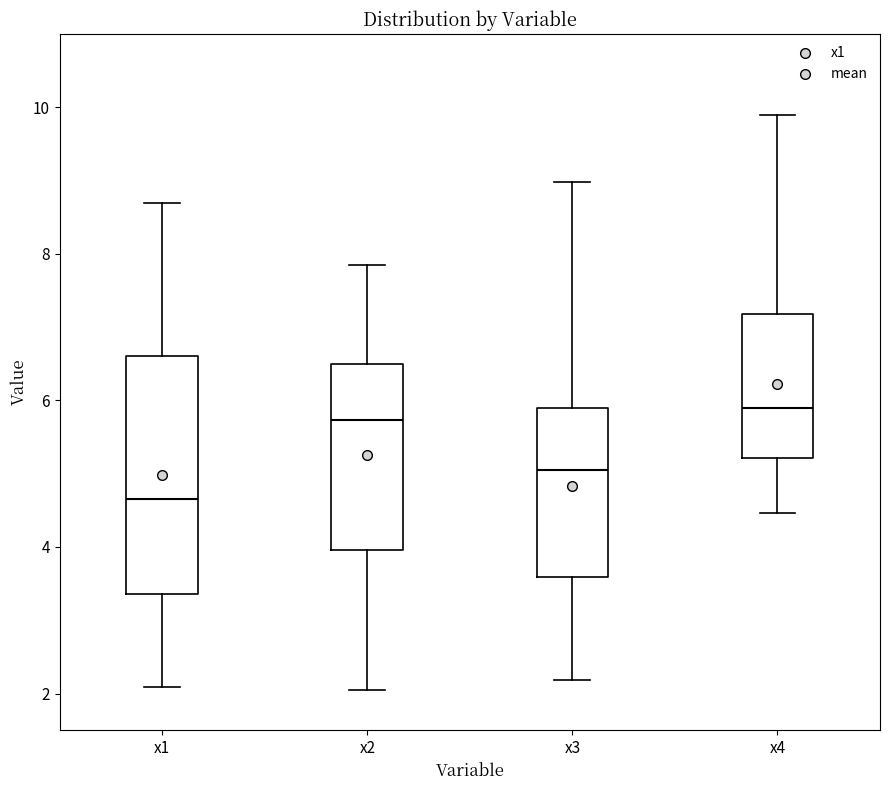

Reading left to right, read every box against the y-axis: the position of its median line, the range the box covers, and the ends of its whiskers. The values are not printed on the chart, so give them approximately, as read against the axis.

x1: median 4.6, box 3.4 to 6.6, whiskers 2.0 to 8.6
x2: median 5.8, box 4.0 to 6.4, whiskers 2.0 to 7.8
x3: median 5.0, box 3.6 to 5.8, whiskers 2.2 to 9.0
x4: median 6.0, box 5.2 to 7.2, whiskers 4.4 to 9.8